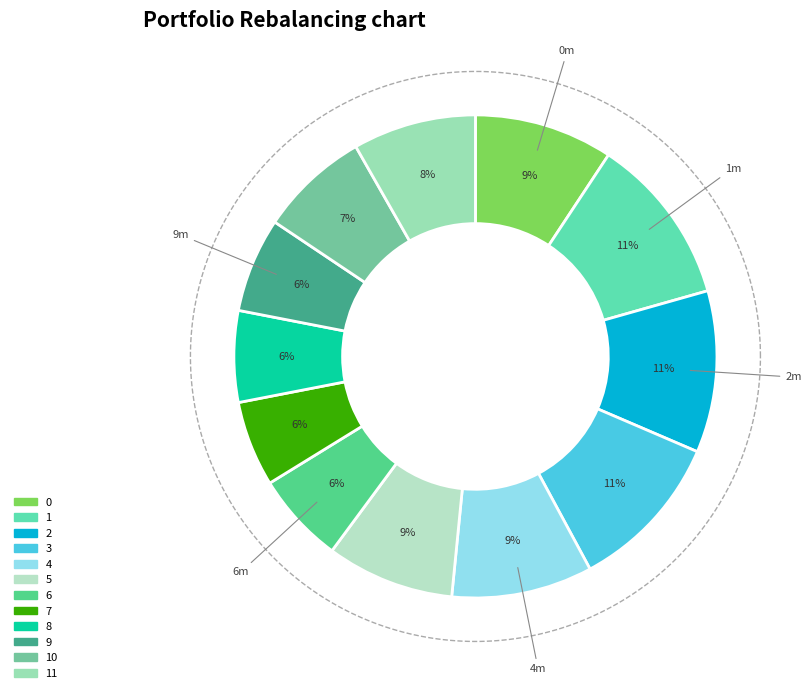

To the nearest percent, what is the combined percentage of 10 and 0?

17%